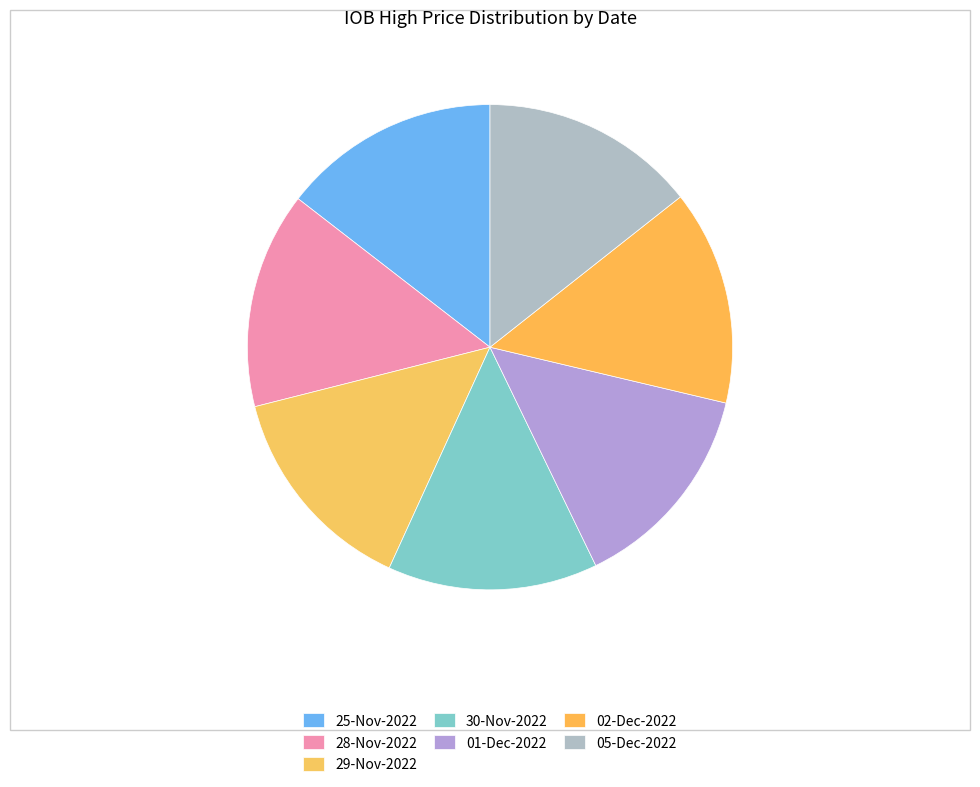

Which category has the smallest portion of the pie?

30-Nov-2022